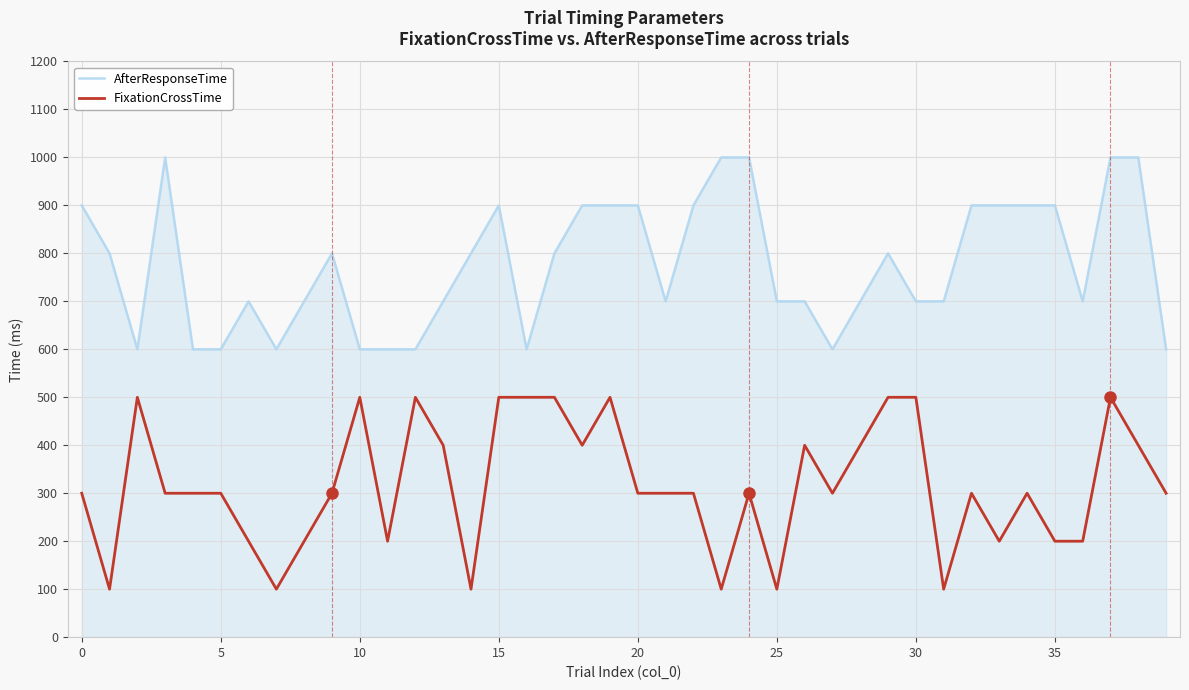

True or false: FixationCrossTime and AfterResponseTime cross at least once.

False